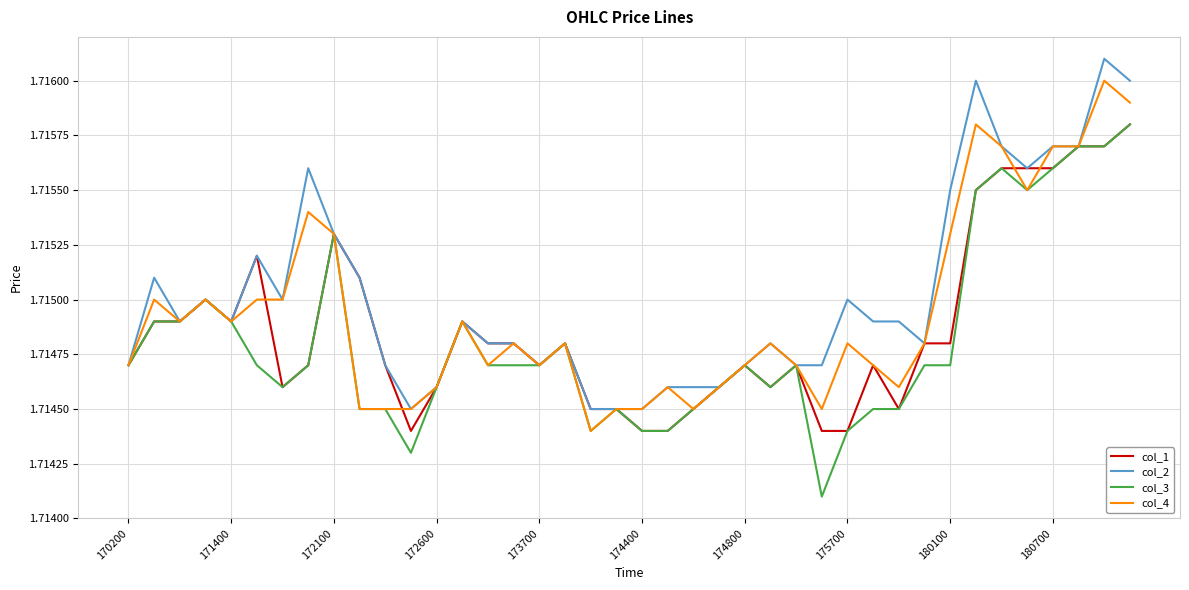

Which series has the largest range (max minus min)?

col_3